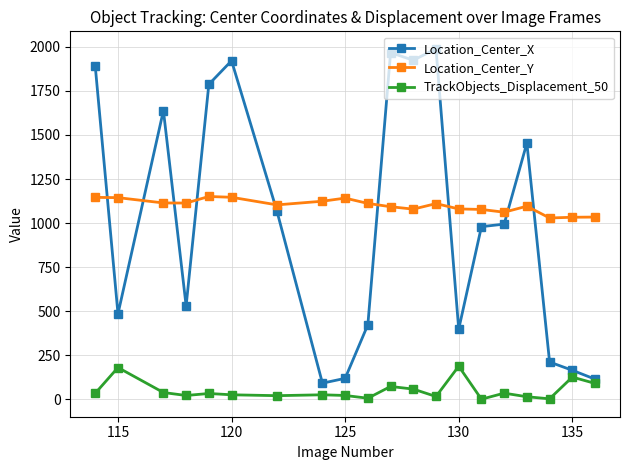

What is the value of the Location_Center_X point at the 13th from the left?

1988.9